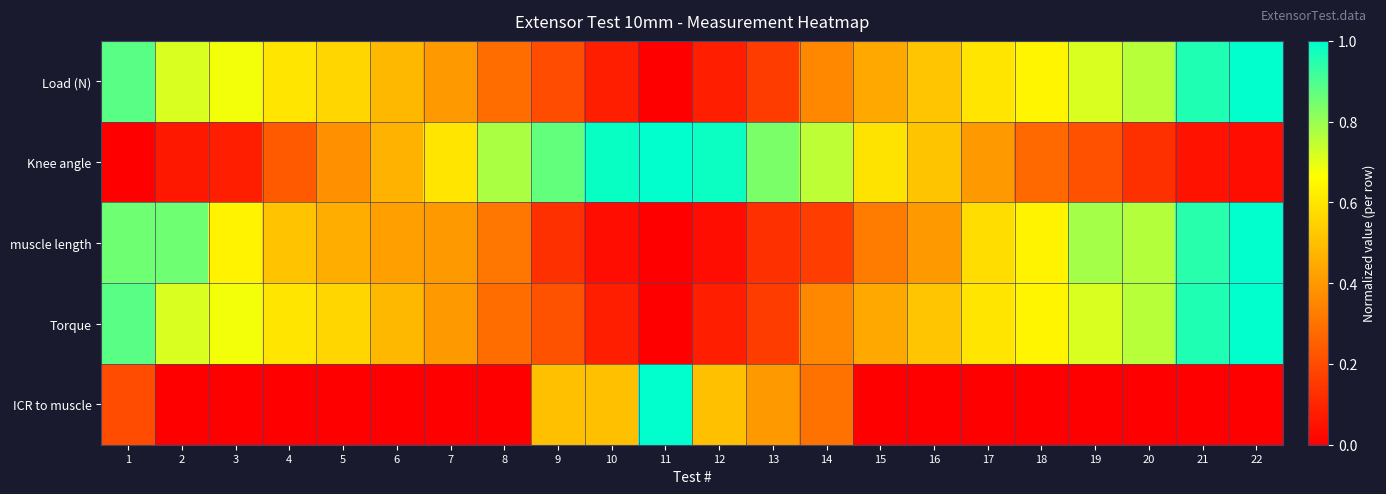

What is the total value across all series at 11?

2.0